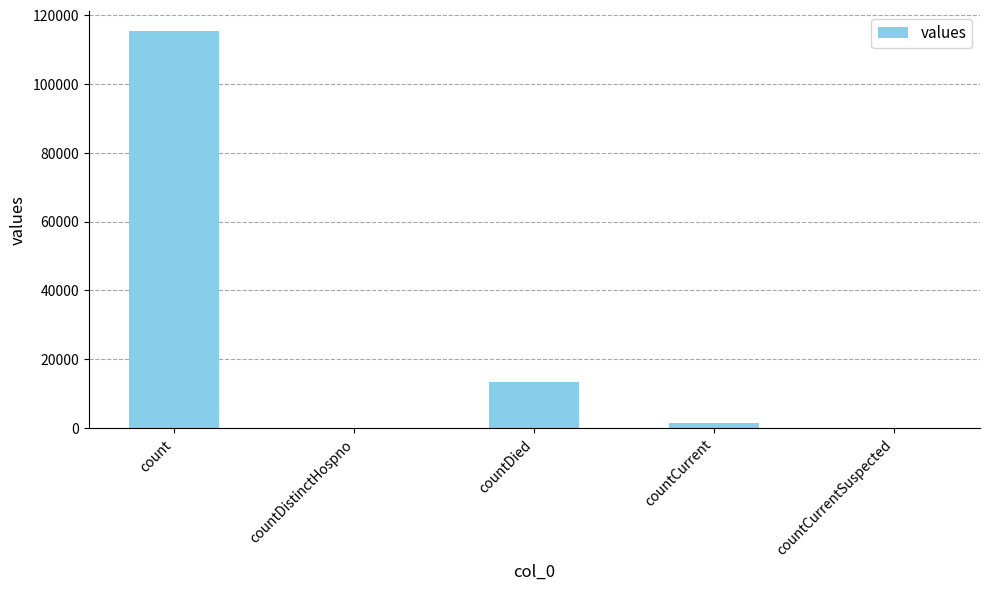

True or false: the data shows 150358 at count.

False